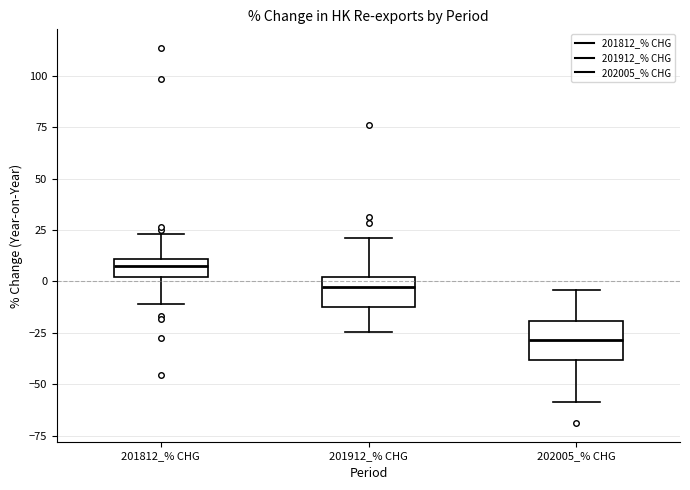

Reading left to right, transcribe this box plot: for each box, give where its median line is, the range the box spans, and where its two whiskers end, as read against the y-axis. The values are not printed on the chart, so give them approximately, as read against the axis.

201812_% CHG: median 5, box 0 to 10, whiskers -10 to 25
201912_% CHG: median -5, box -10 to 0, whiskers -25 to 20
202005_% CHG: median -30, box -40 to -20, whiskers -60 to -5